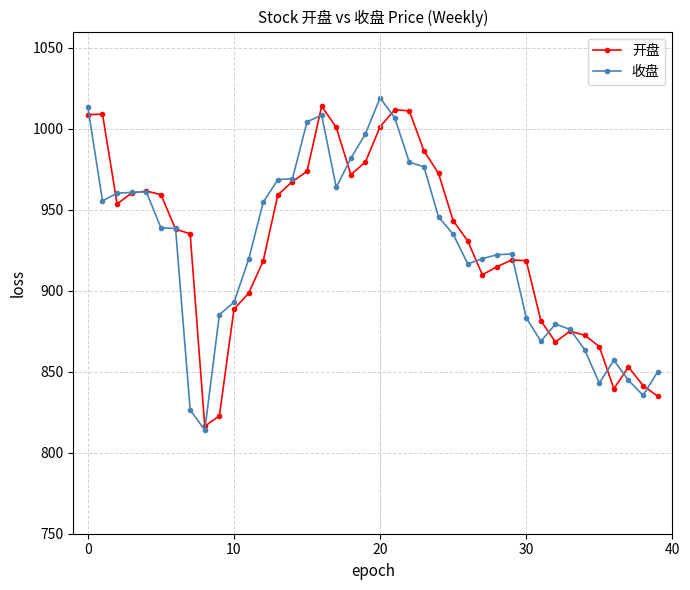

True or false: 收盘 has more than 1 points higher than both neighbors.

True